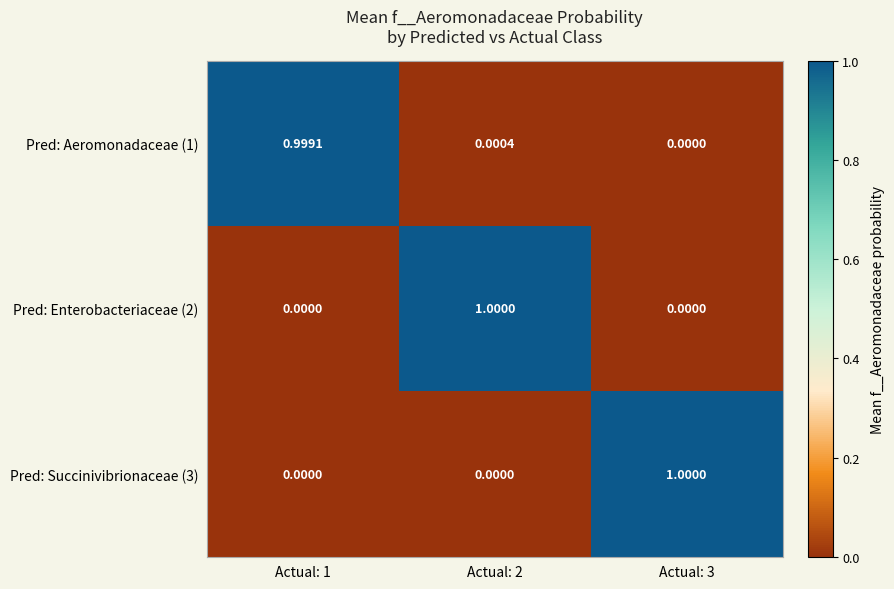

Count the number of data series in this chart.

3